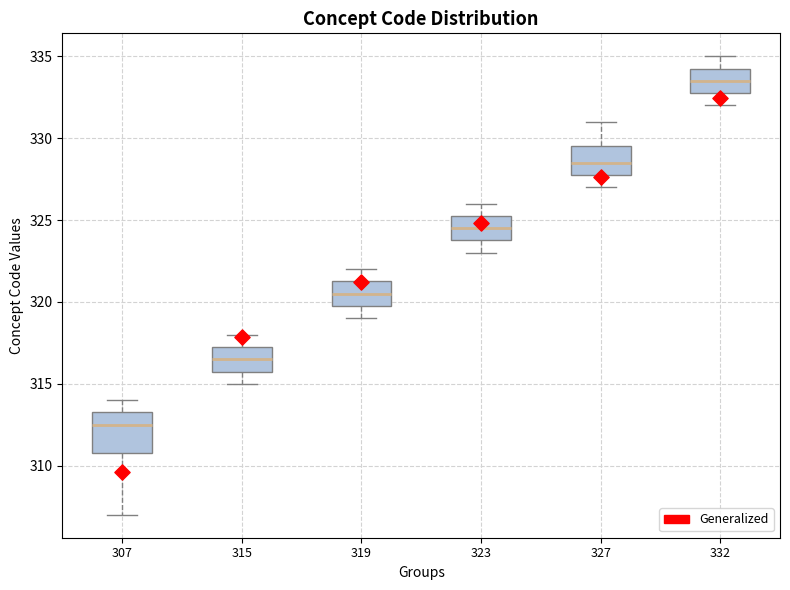

Reading left to right, transcribe this box plot: for each box, give where its median line is, the range the box spans, and where its two whiskers end, as read against the y-axis. The values are not printed on the chart, so give them approximately, as read against the axis.

307: median 312.5, box 311.0 to 313.5, whiskers 307.0 to 314.0
315: median 316.5, box 316.0 to 317.5, whiskers 315.0 to 318.0
319: median 320.5, box 320.0 to 321.5, whiskers 319.0 to 322.0
323: median 324.5, box 324.0 to 325.5, whiskers 323.0 to 326.0
327: median 328.5, box 328.0 to 329.5, whiskers 327.0 to 331.0
332: median 333.5, box 333.0 to 334.5, whiskers 332.0 to 335.0